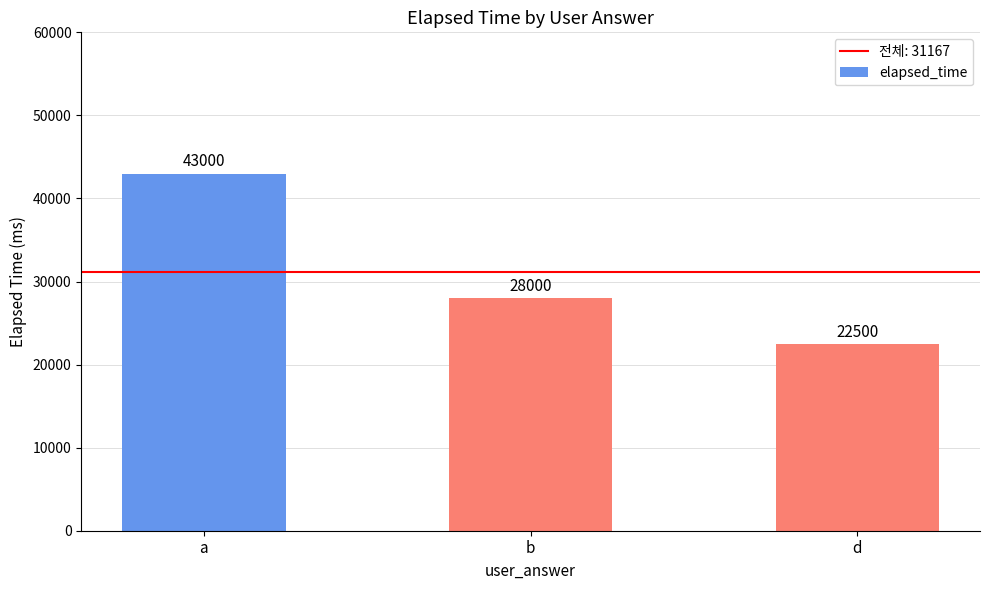

Is it true that the value at a is 71503?

False